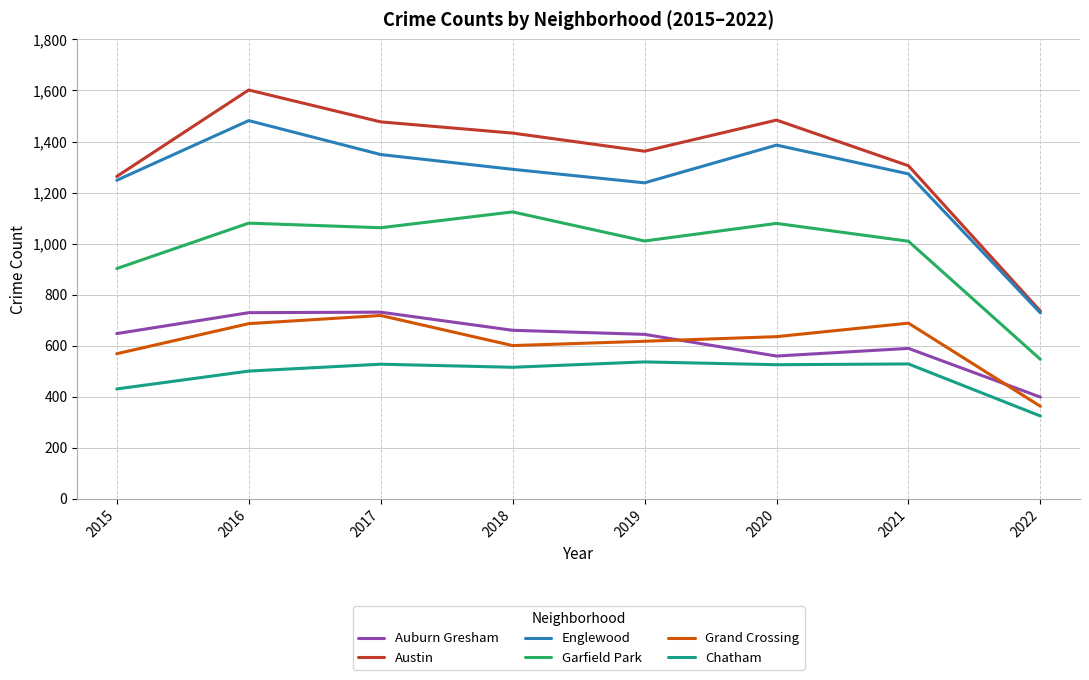

How many lines are shown in the chart?

6